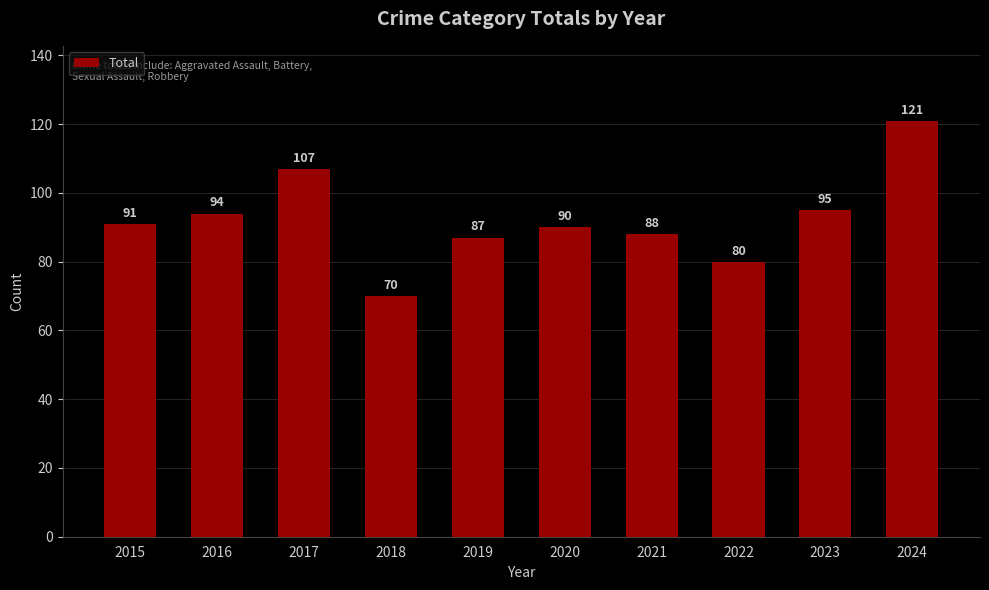

Approximately how many times larger is the value at 2019 compared to 2023?

0.9